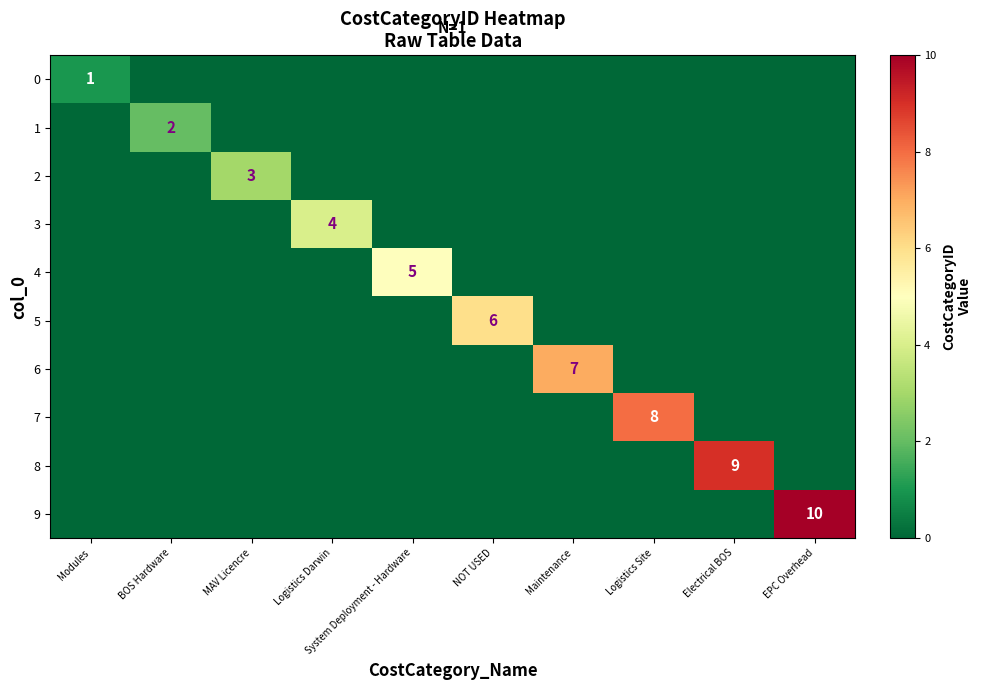

What is the difference between the maximum and minimum values in the 9 series?

10